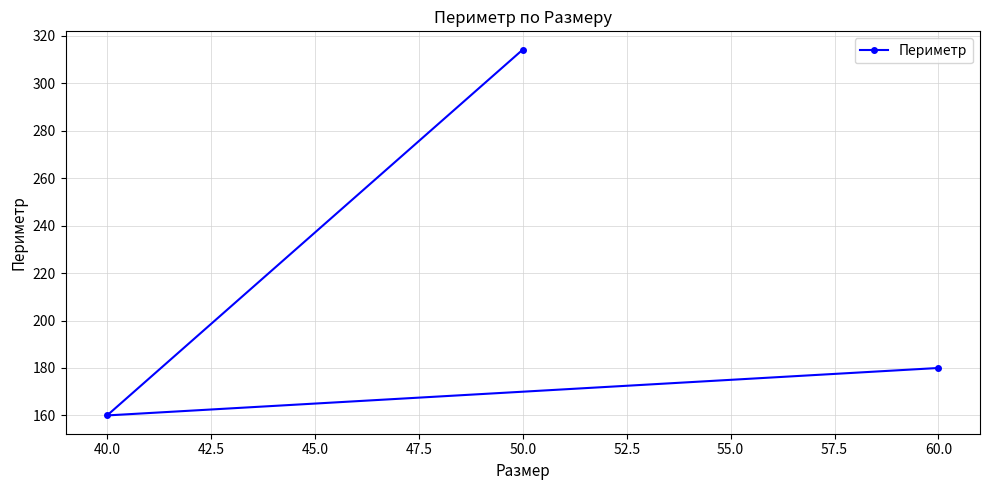

Where is the data nearest to the value 237?

60.0